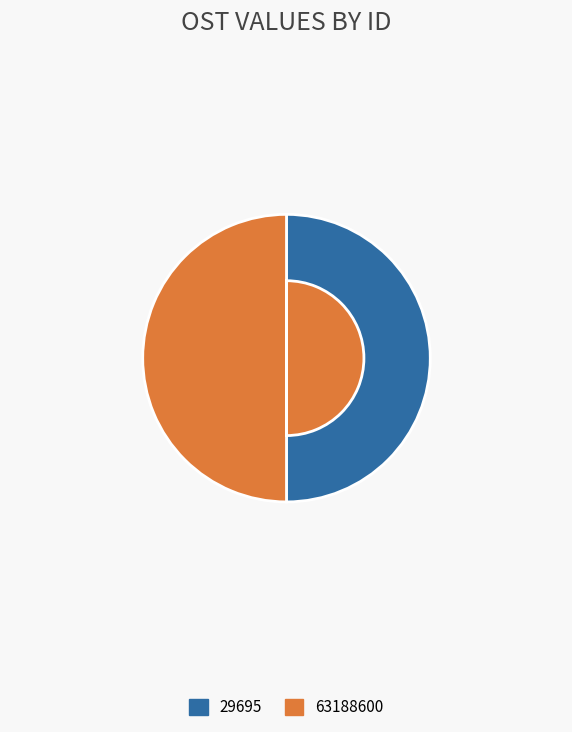

True or false: 63188600 accounts for 58% of the total.

False